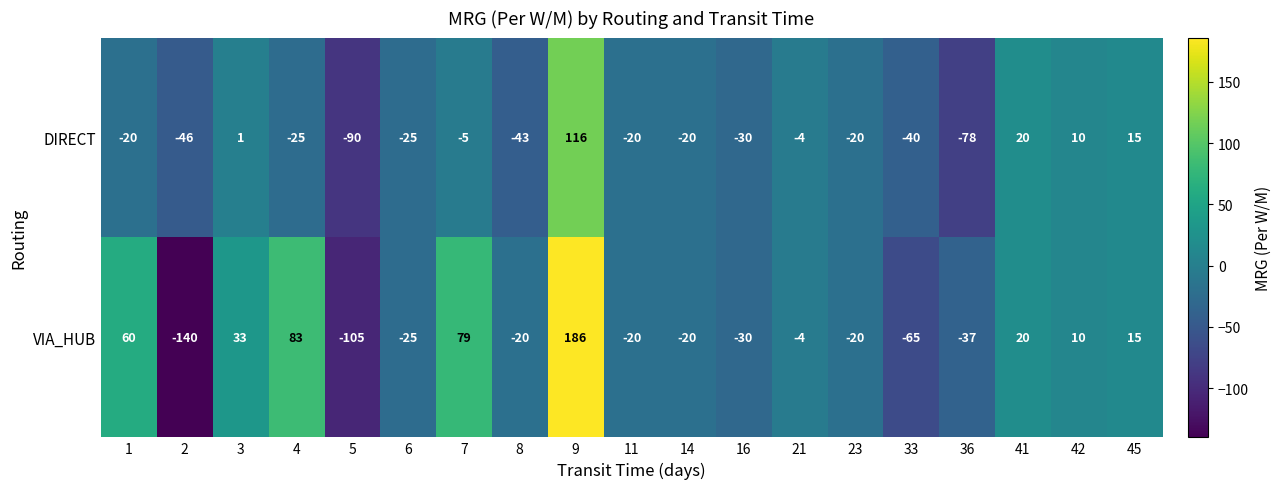

Count the number of data series in this chart.

2